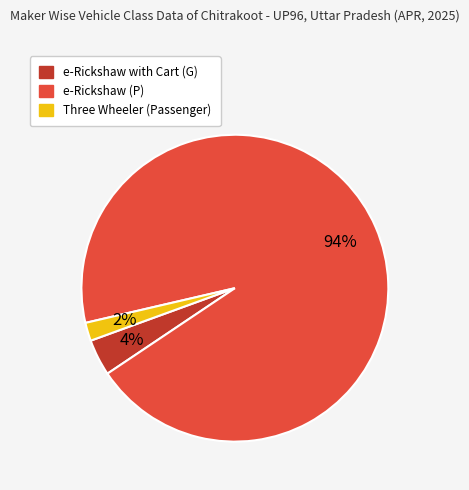

To the nearest percent, what is the difference between the largest and smallest slice percentages?

92%